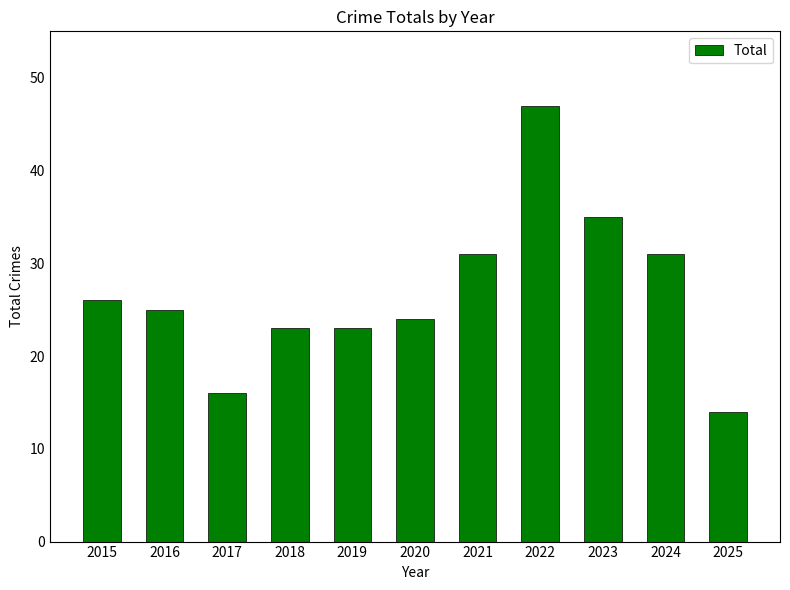

Reading left to right, what are all the values shown in this chart?

26	25	16	23	23	24	31	47	35	31	14